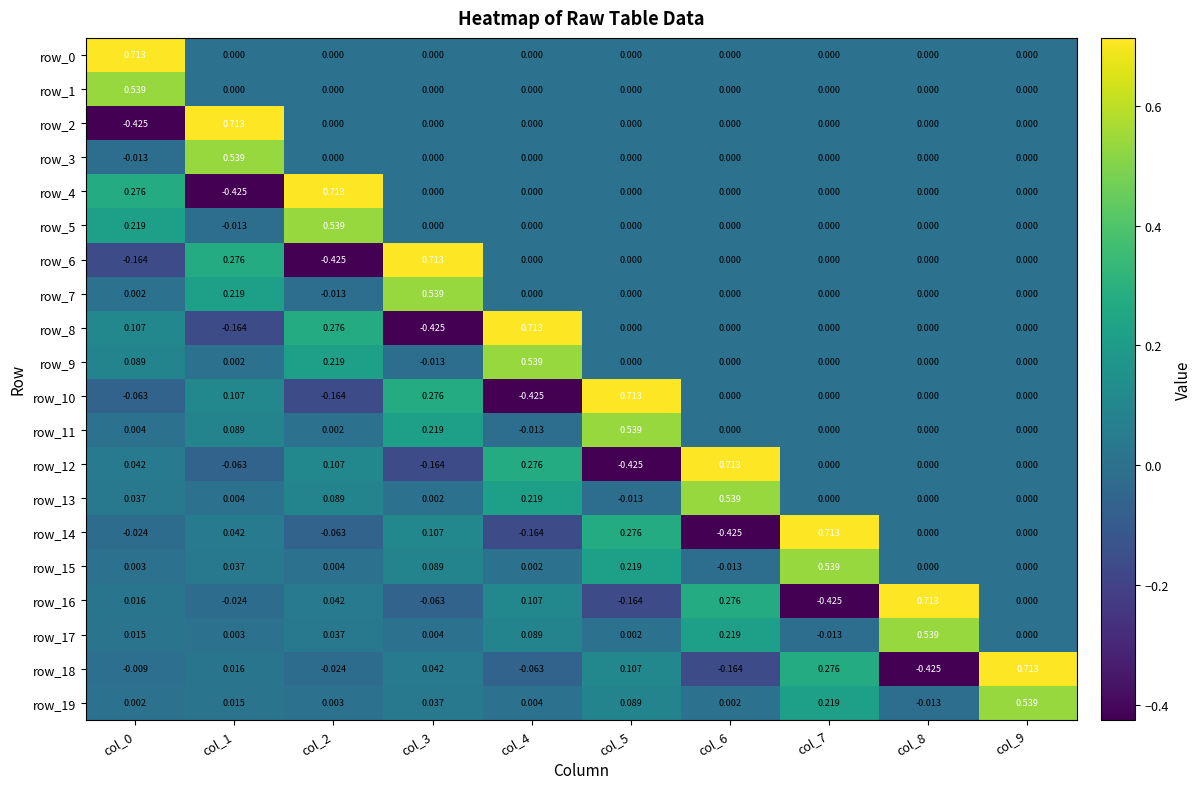

At how many categories does at least one series exceed 0?

10